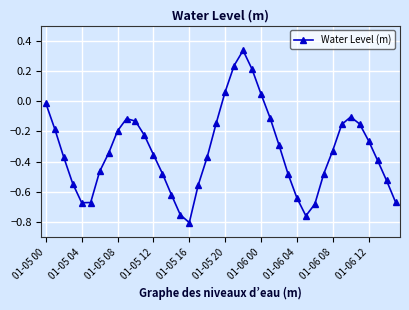

How many interior local peaks (higher than both neighbors) does the data have?

3